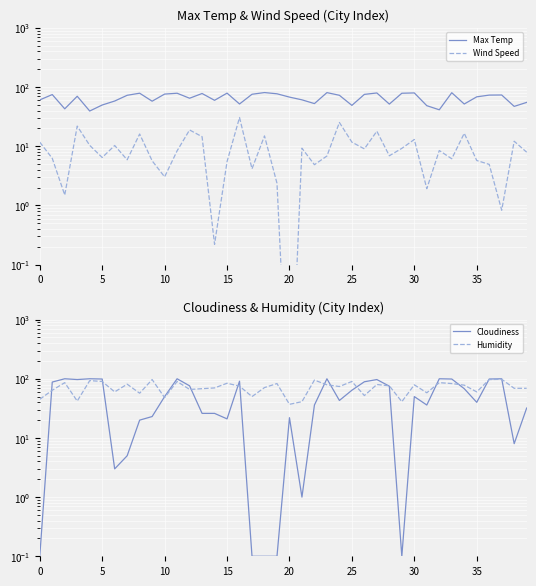

What is the value of the Humidity point at the 28th from the left?

80.0